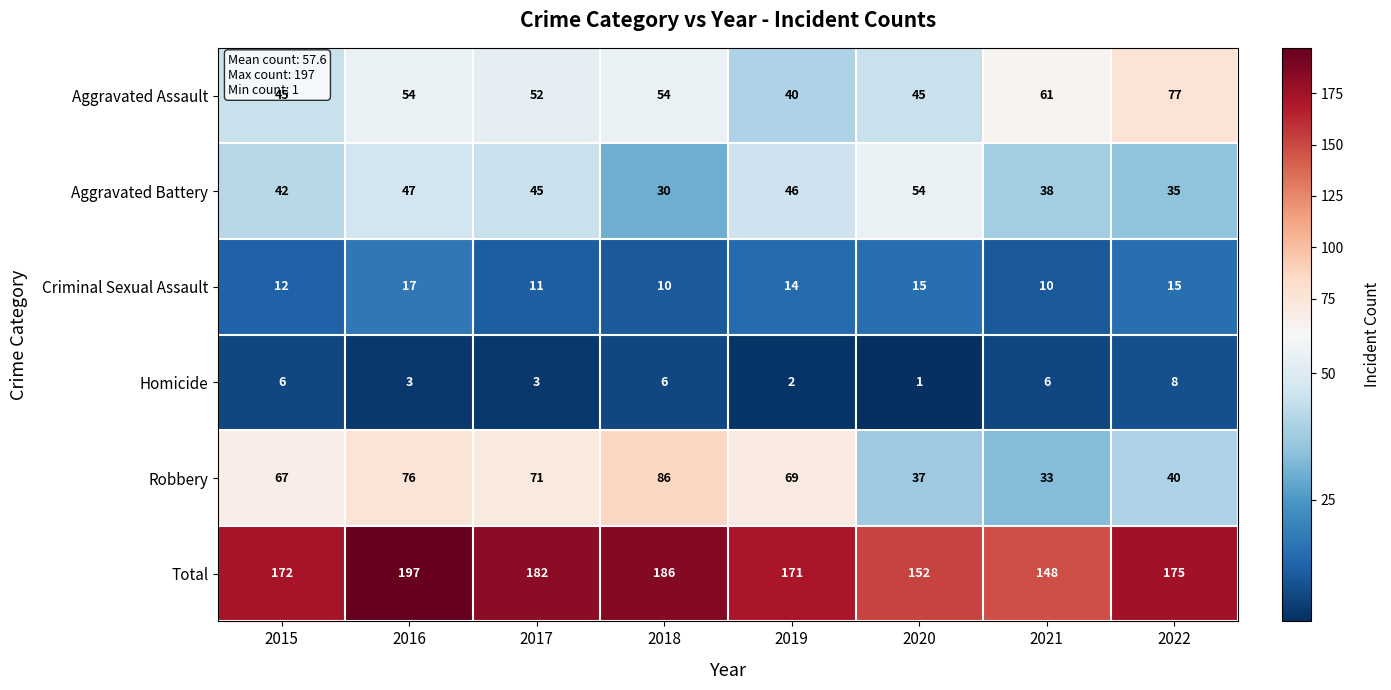

At which category is the sum across all series the highest?

2016